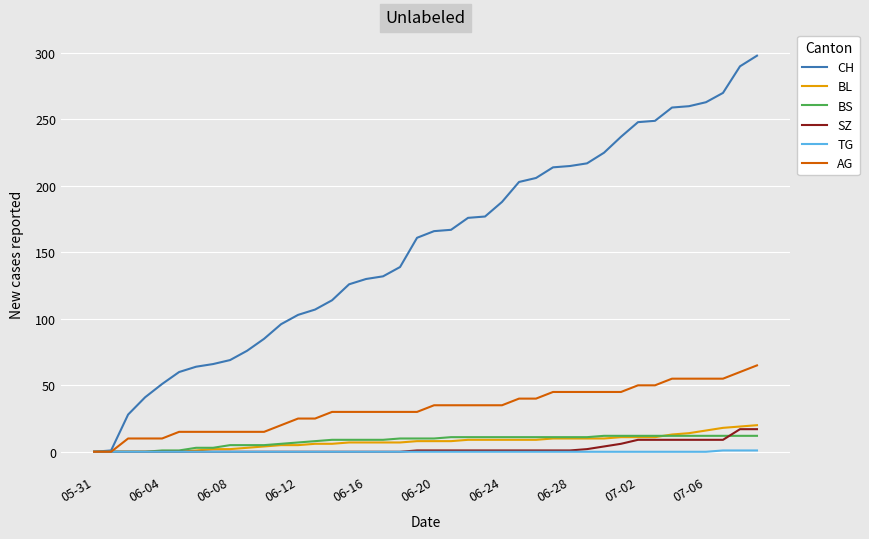

Which series has the largest total across all categories?

CH